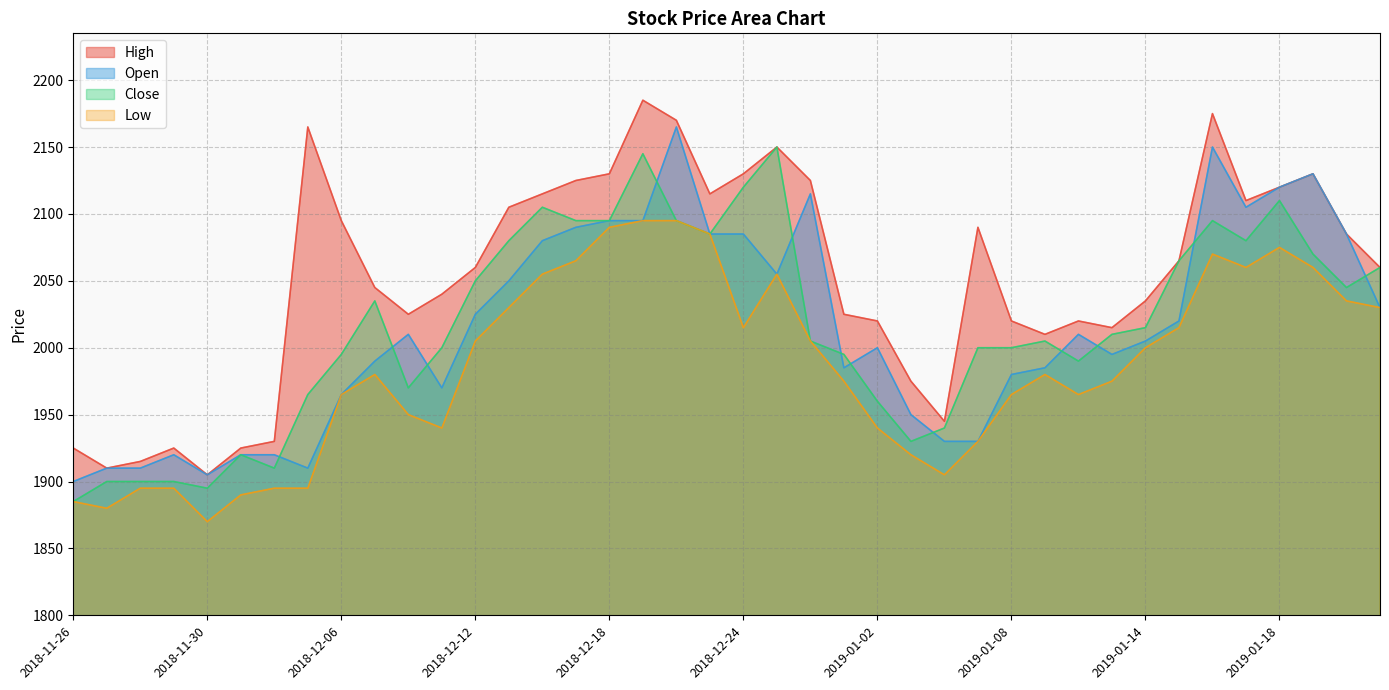

Where does the Low series first go above 1980?

2018-12-12